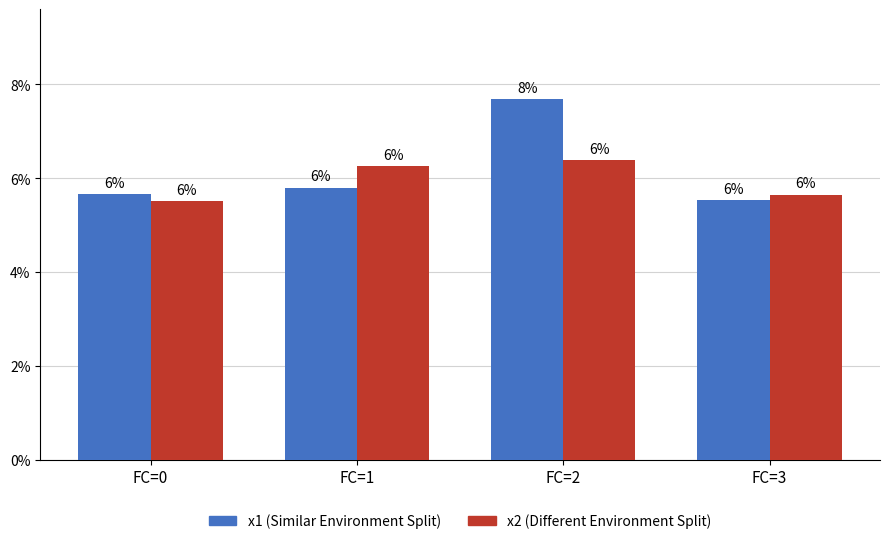

What are all the series names shown in the legend?

x1 (Similar Environment Split), x2 (Different Environment Split)